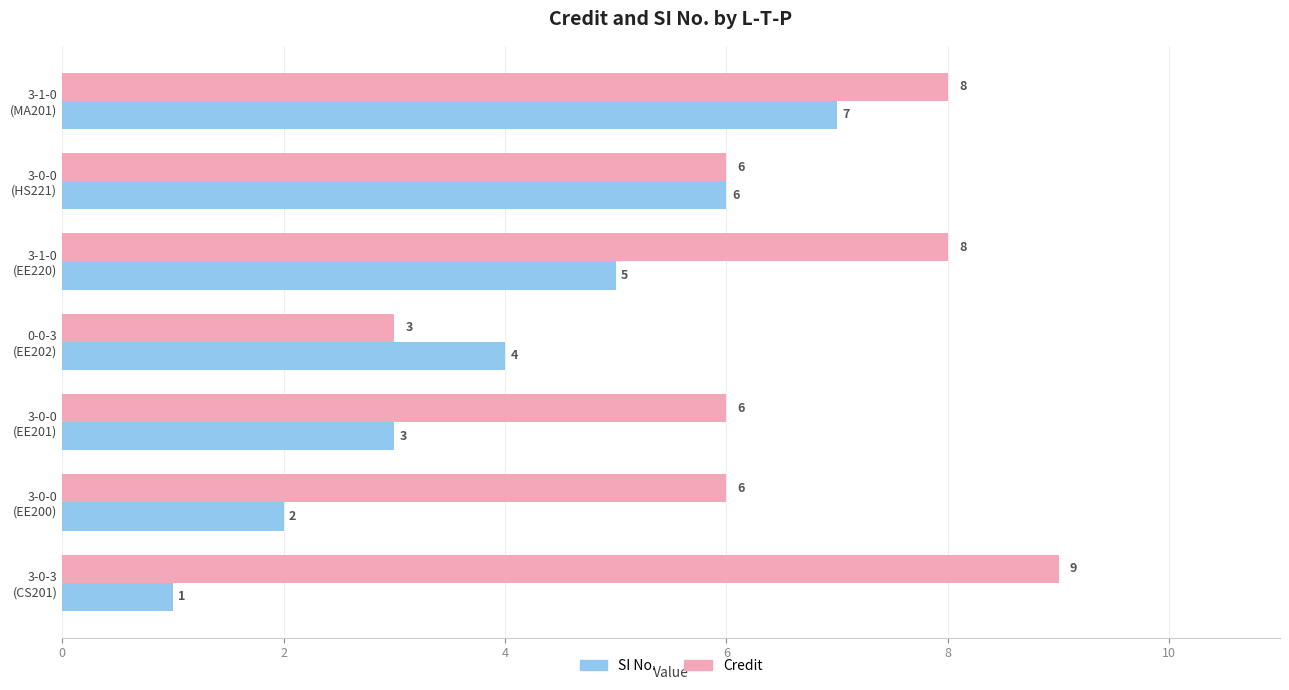

How many SI No. values are between 2 and 6?

5